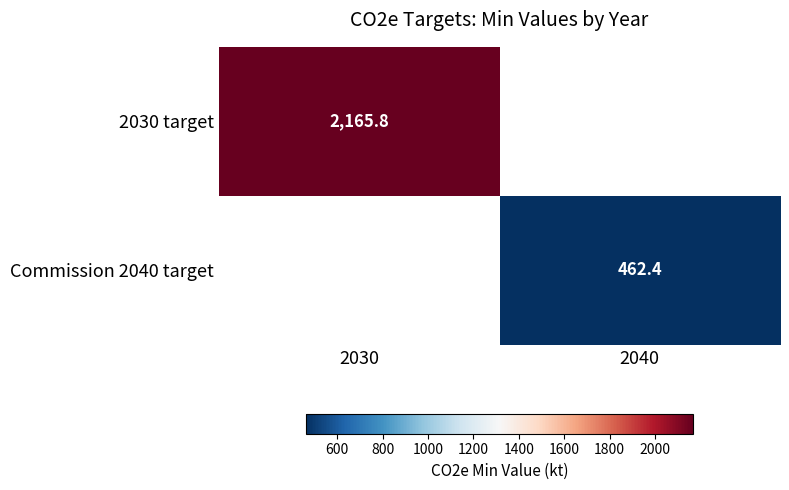

Is the value of 2030 target at 2030 greater than the value of Commission 2040 target at 2040?

Yes